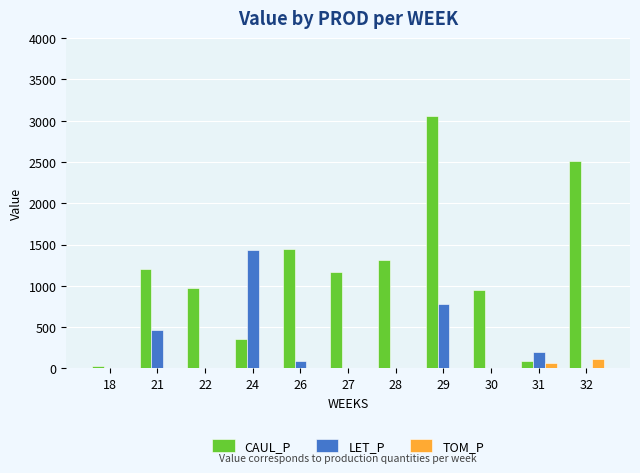

What is the sum of all TOM_P values?

184.1